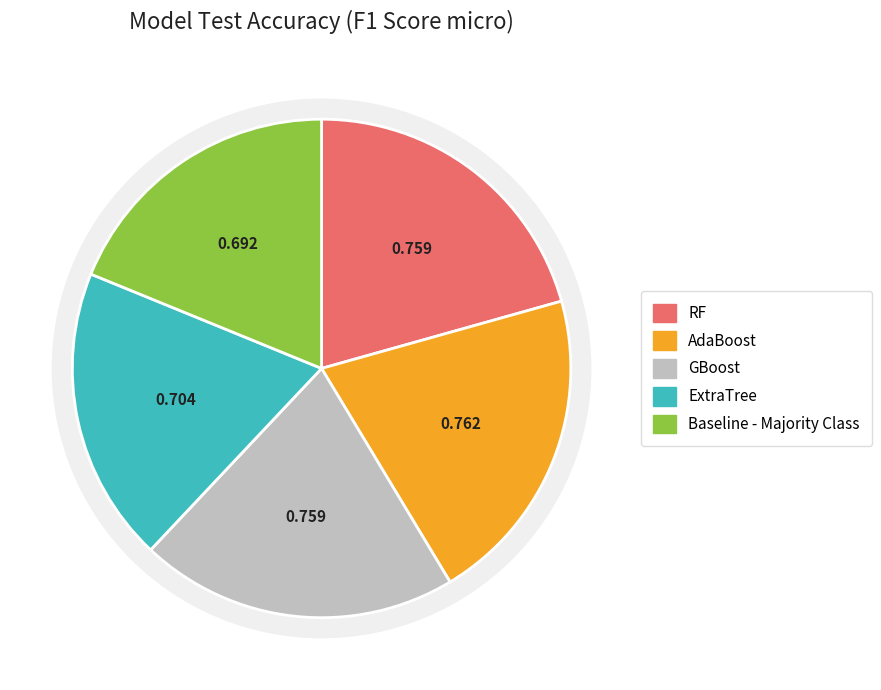

Rank the categories by value from lowest to highest.

Baseline - Majority Class, ExtraTree, RF, GBoost, AdaBoost